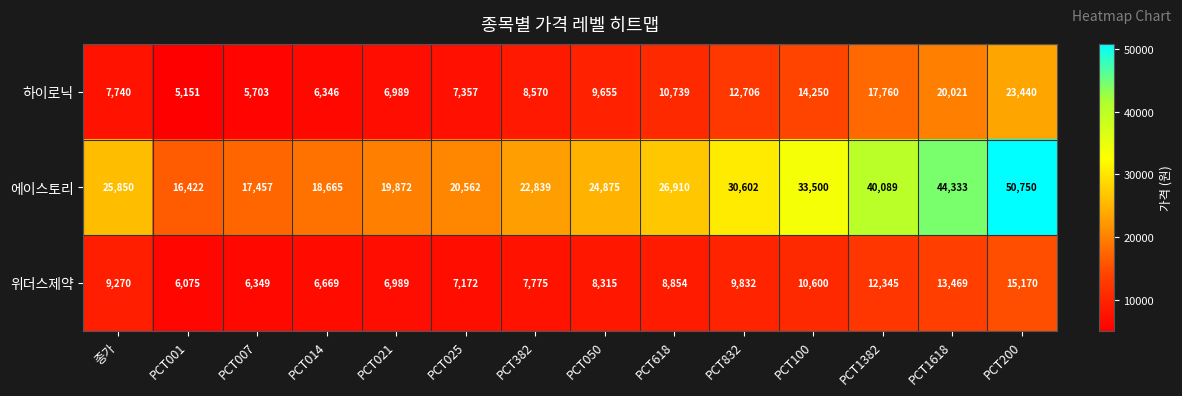

What is the minimum value shown in the chart?

5151